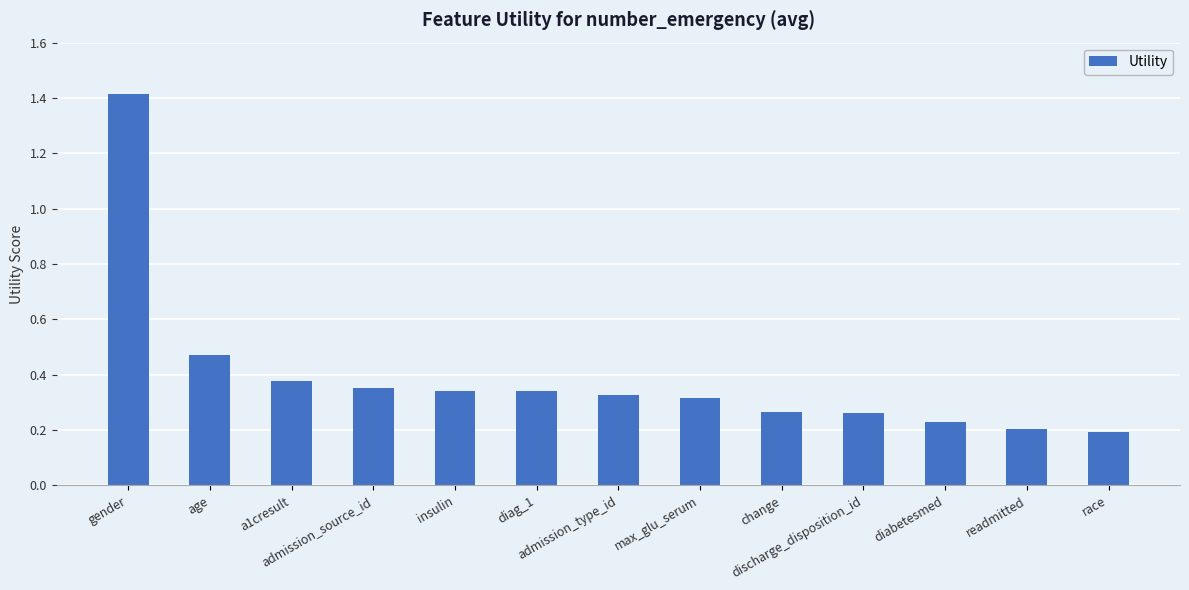

What is the greatest value displayed?

1.4